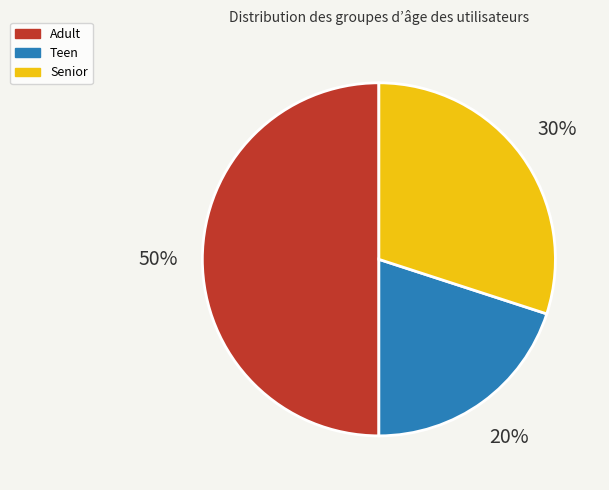

Which slice is the smallest?

Teen